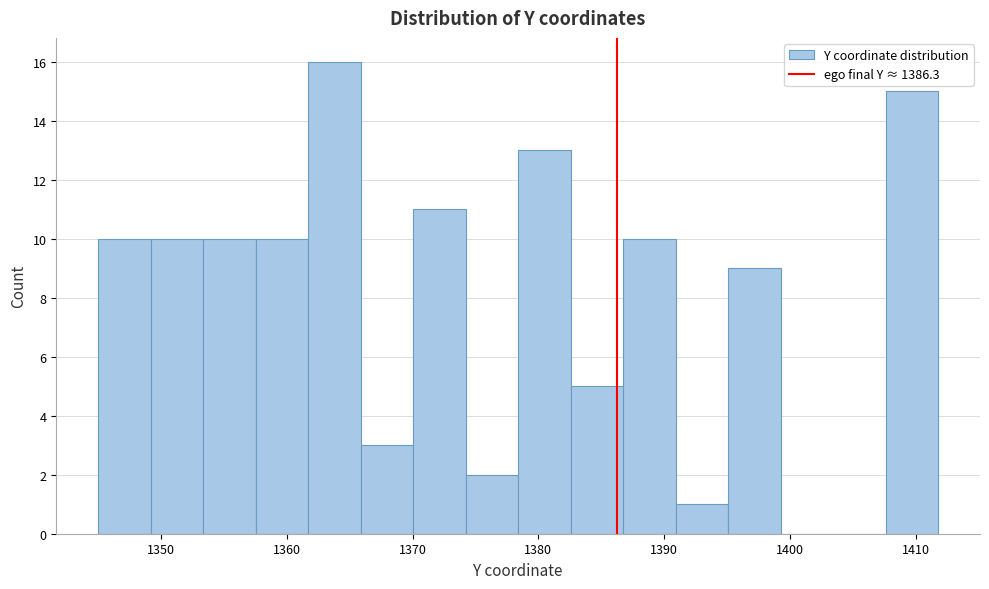

Over which range of the x-axis is the bar tallest?

1362 to 1366